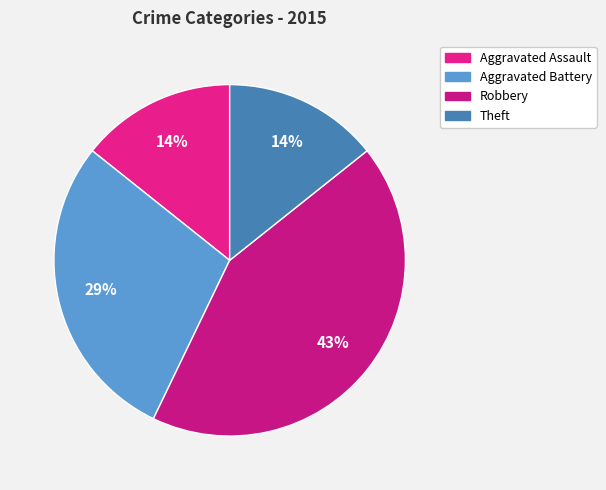

The Aggravated Assault slice represents 14% of the pie. True or false?

True